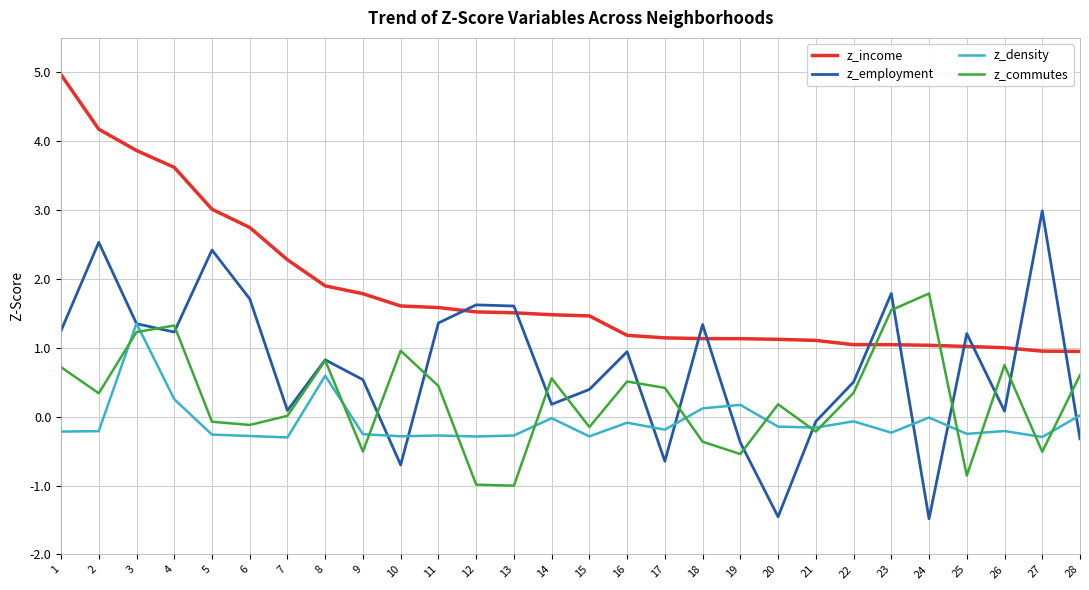

Is it true that z_commutes equals 0.1 at 22?

False